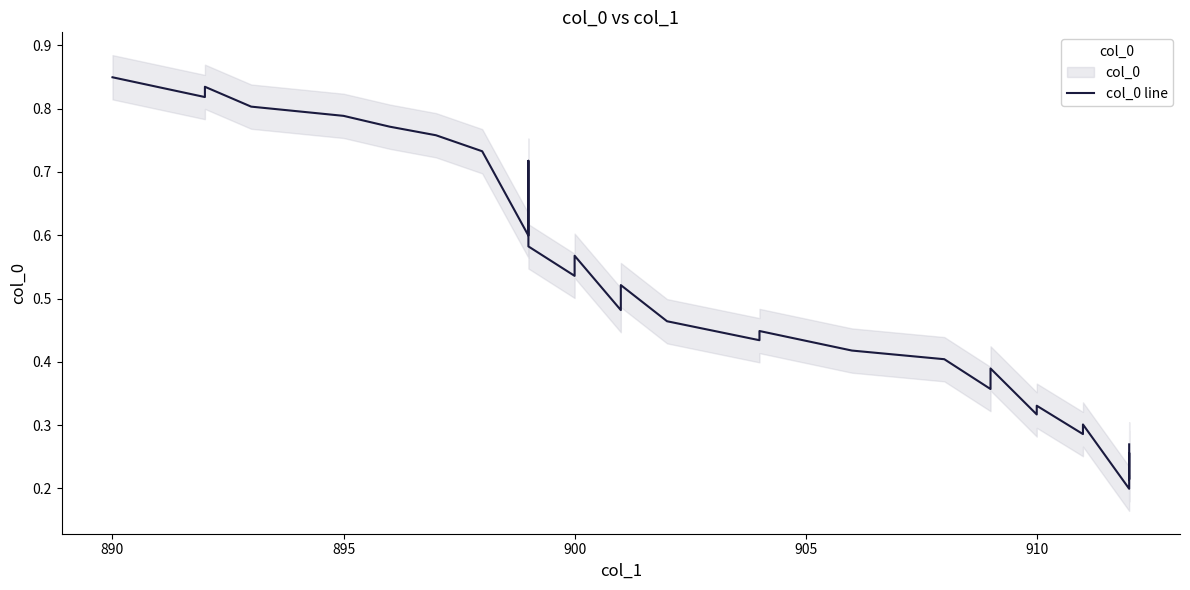

The chart shows a value of 0.9 at 16. True or false?

False